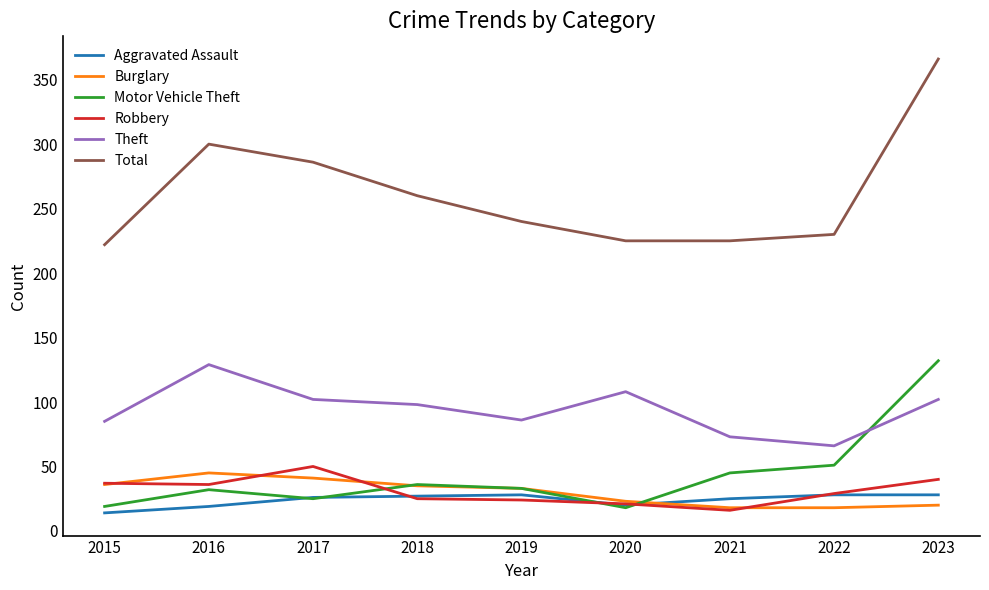

Which category has the highest value in the Robbery series?

2017